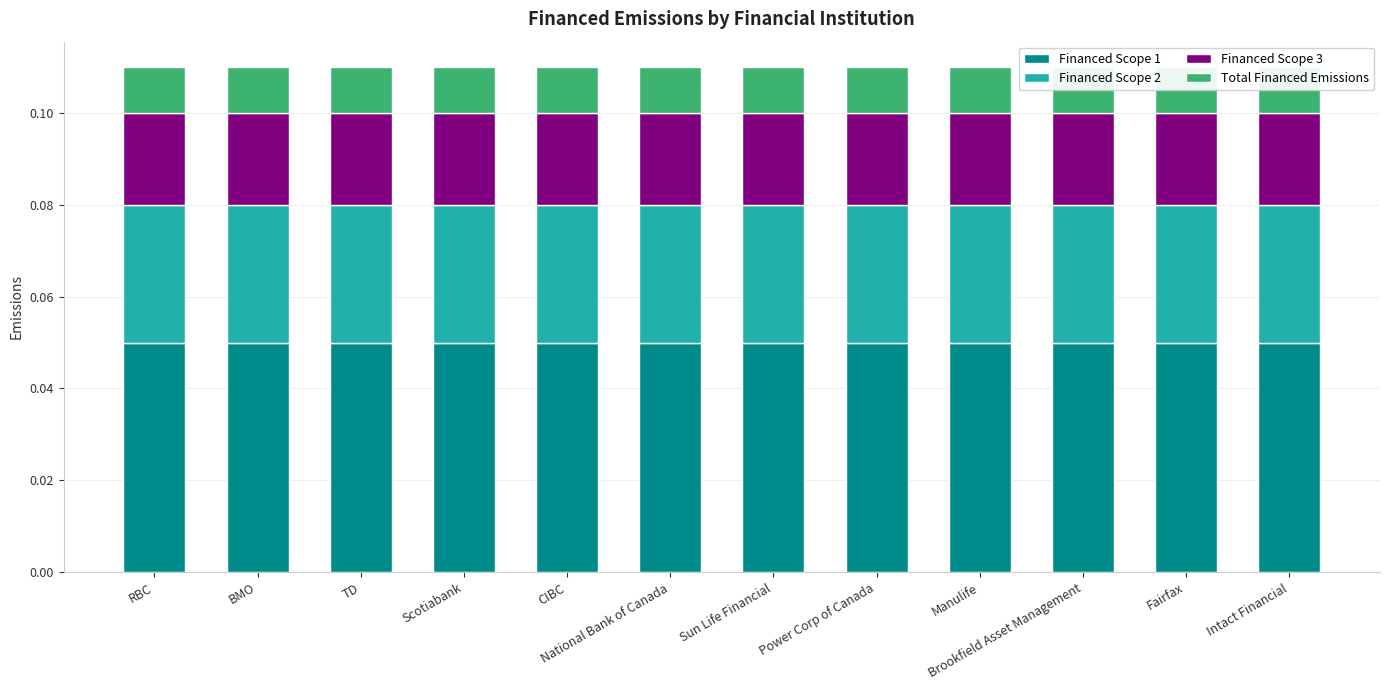

Reading left to right, extract all data points from this chart.

Financed Scope 1: RBC=0.1	BMO=0.1	TD=0.1	Scotiabank=0.1	CIBC=0.1	National Bank of Canada=0.1	Sun Life Financial=0.1	Power Corp of Canada=0.1	Manulife=0.1	Brookfield Asset Management=0.1	Fairfax=0.1	Intact Financial=0.1
Financed Scope 2: RBC=0.0	BMO=0.0	TD=0.0	Scotiabank=0.0	CIBC=0.0	National Bank of Canada=0.0	Sun Life Financial=0.0	Power Corp of Canada=0.0	Manulife=0.0	Brookfield Asset Management=0.0	Fairfax=0.0	Intact Financial=0.0
Financed Scope 3: RBC=0.0	BMO=0.0	TD=0.0	Scotiabank=0.0	CIBC=0.0	National Bank of Canada=0.0	Sun Life Financial=0.0	Power Corp of Canada=0.0	Manulife=0.0	Brookfield Asset Management=0.0	Fairfax=0.0	Intact Financial=0.0
Total Financed Emissions: RBC=0.0	BMO=0.0	TD=0.0	Scotiabank=0.0	CIBC=0.0	National Bank of Canada=0.0	Sun Life Financial=0.0	Power Corp of Canada=0.0	Manulife=0.0	Brookfield Asset Management=0.0	Fairfax=0.0	Intact Financial=0.0